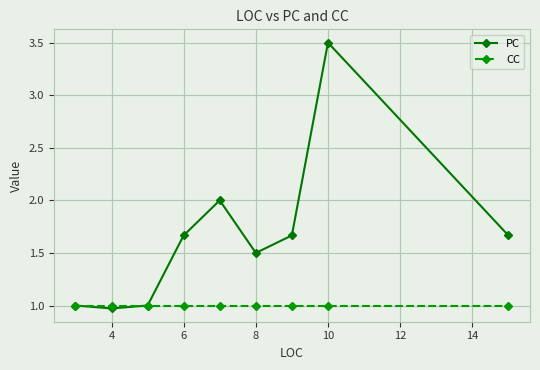

What are all the series names shown in the legend?

PC, CC